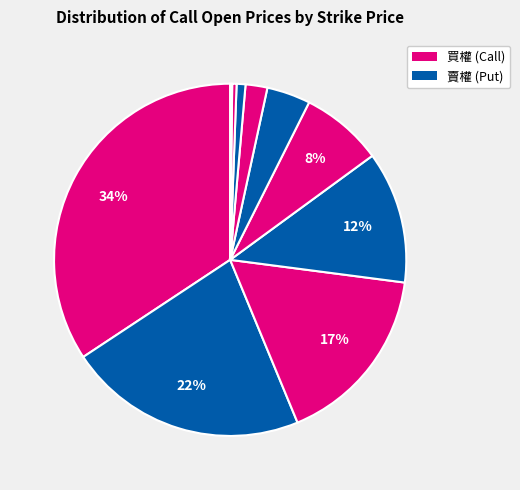

Is there any slice that represents more than half of the pie?

No